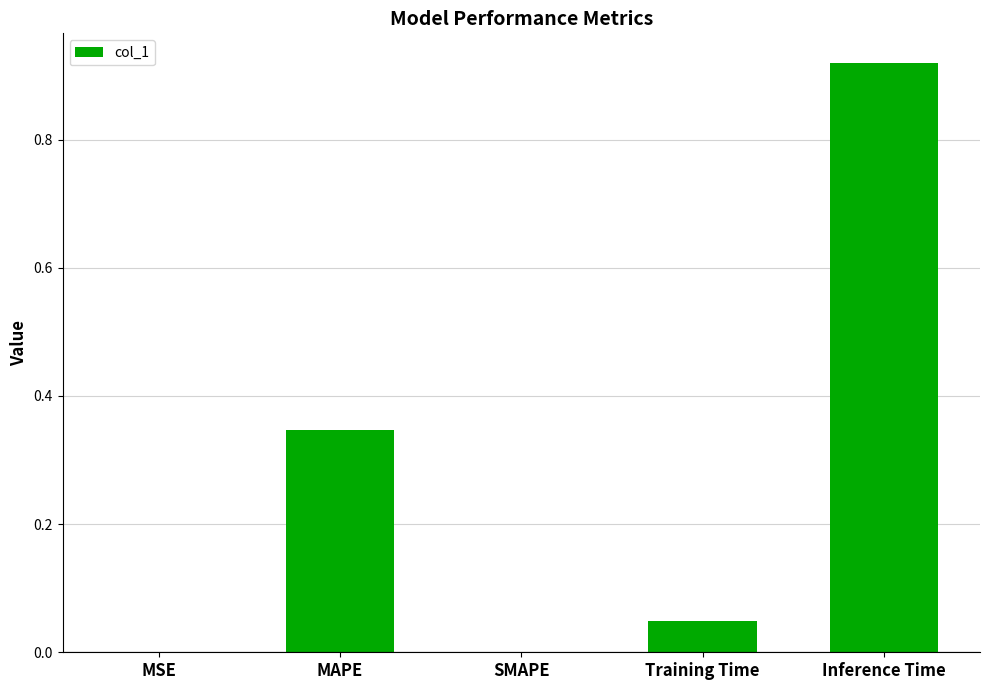

Which label corresponds to the largest value in the chart?

Inference Time